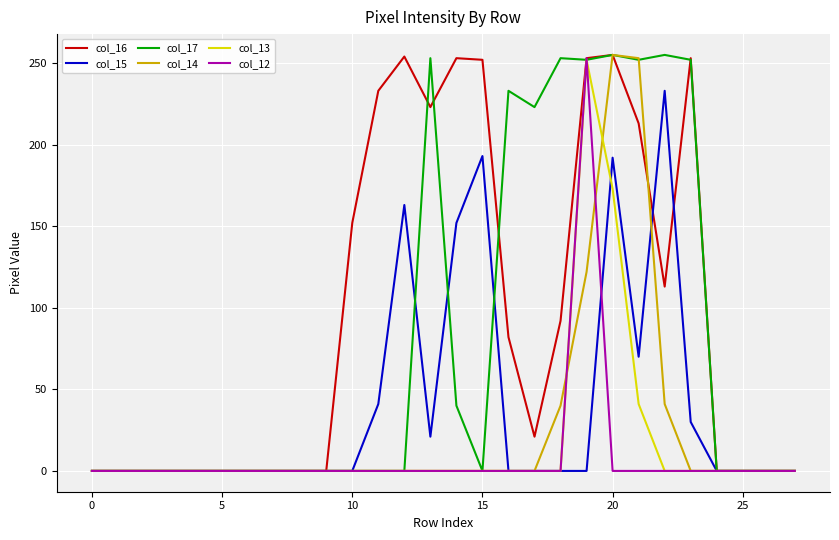

What is the highest value of the col_15 series?

233